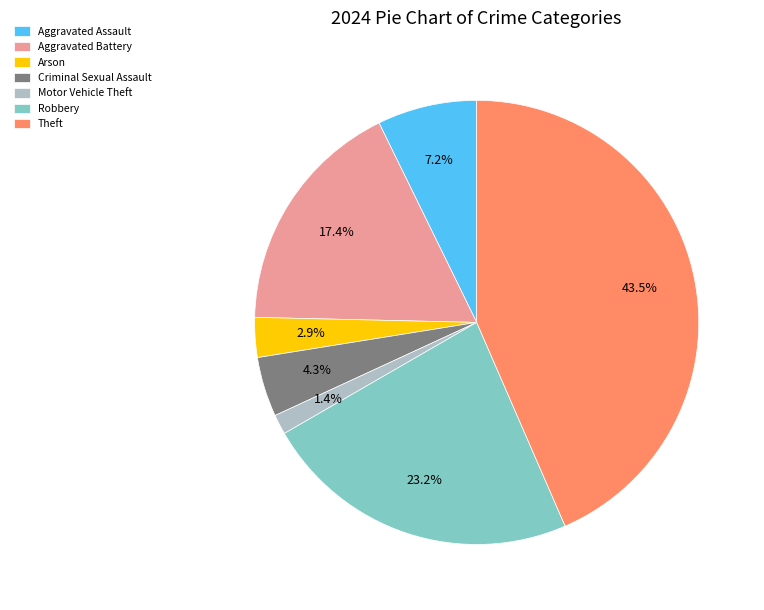

The Arson slice represents 15% of the pie. True or false?

False